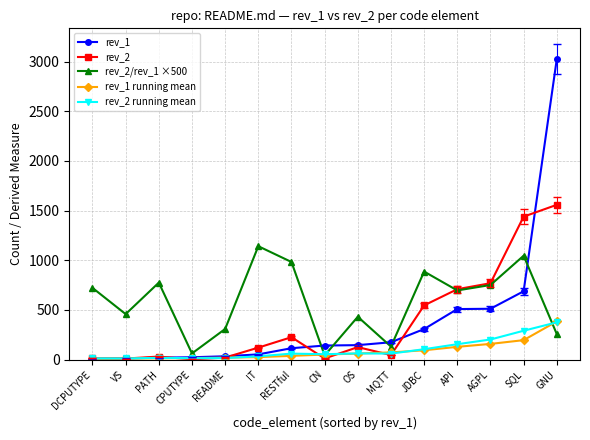

What is the greatest value displayed?

3024.0